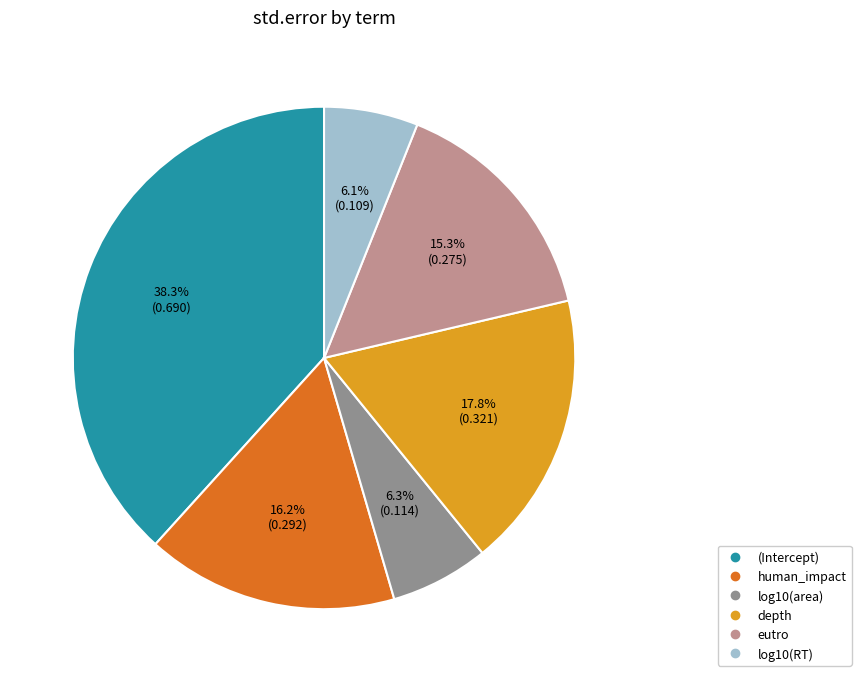

Which slice is the largest?

(Intercept)